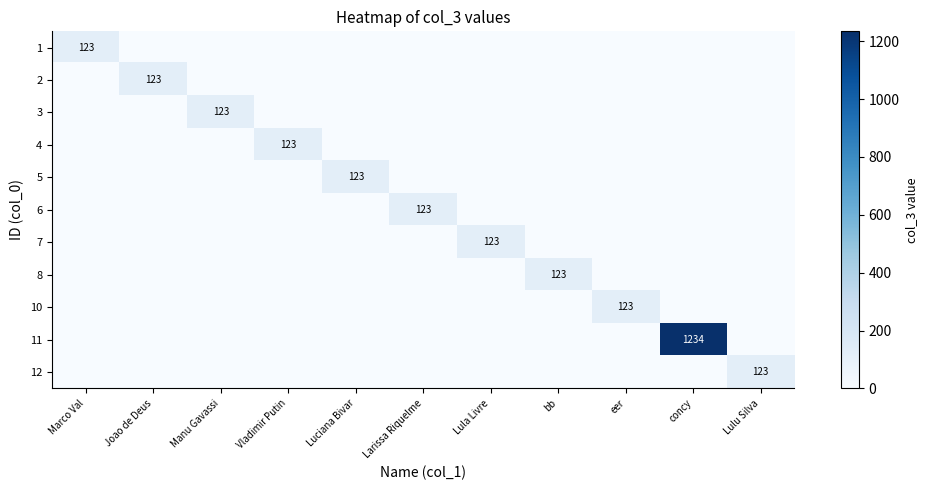

At Marco Val, list the series in order from largest to smallest.

1, 2, 3, 4, 5, 6, 7, 8, 10, 11, 12